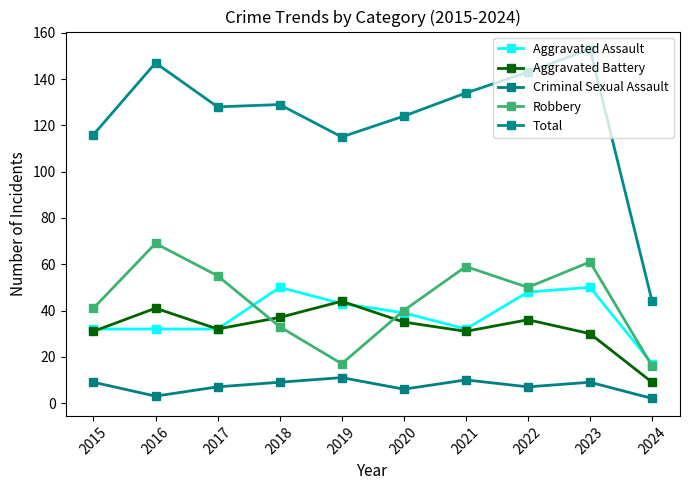

The Aggravated Assault series shows 48 at 2022. True or false?

True